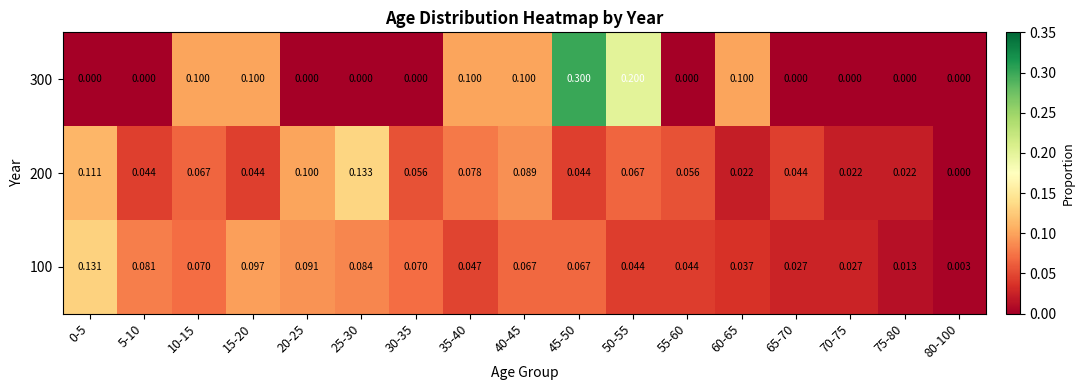

Is the value of 200 at 45-50 greater than the value of 300 at 35-40?

No